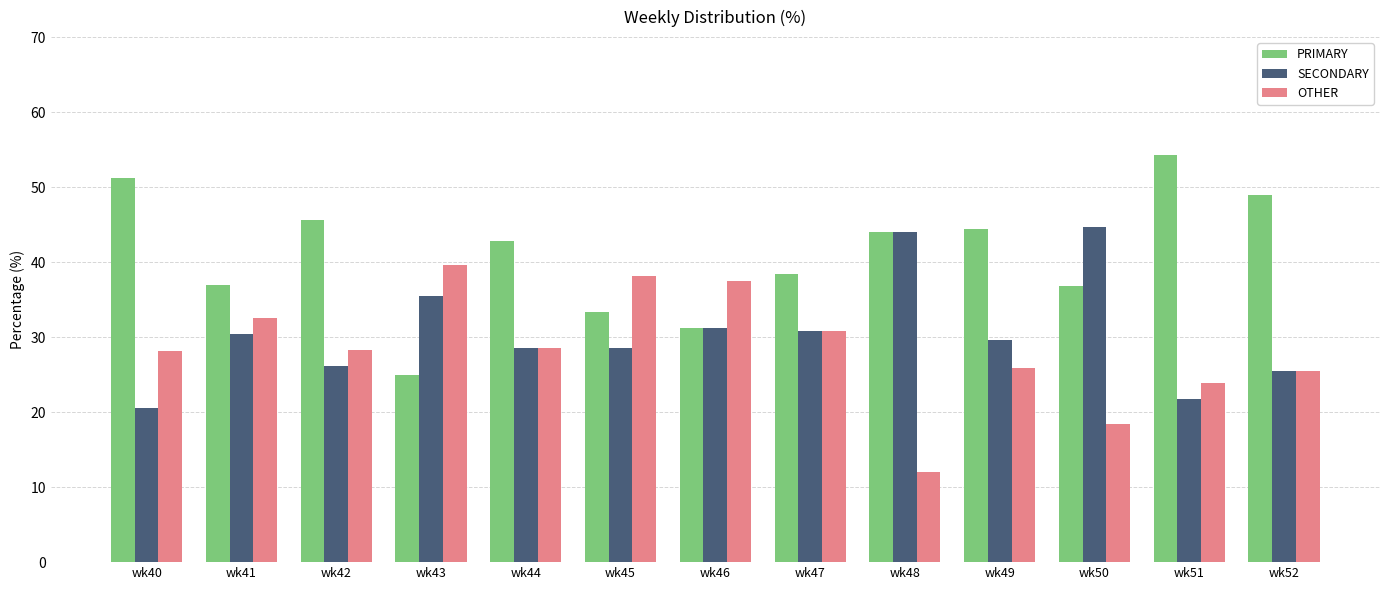

Is it true that OTHER equals 28.3 at wk42?

True